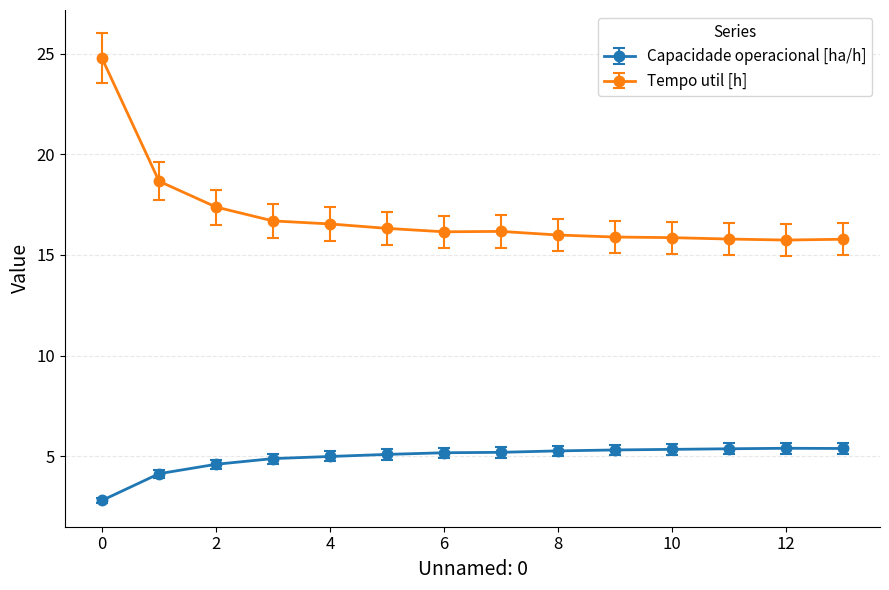

How many categories are shown in the chart?

14